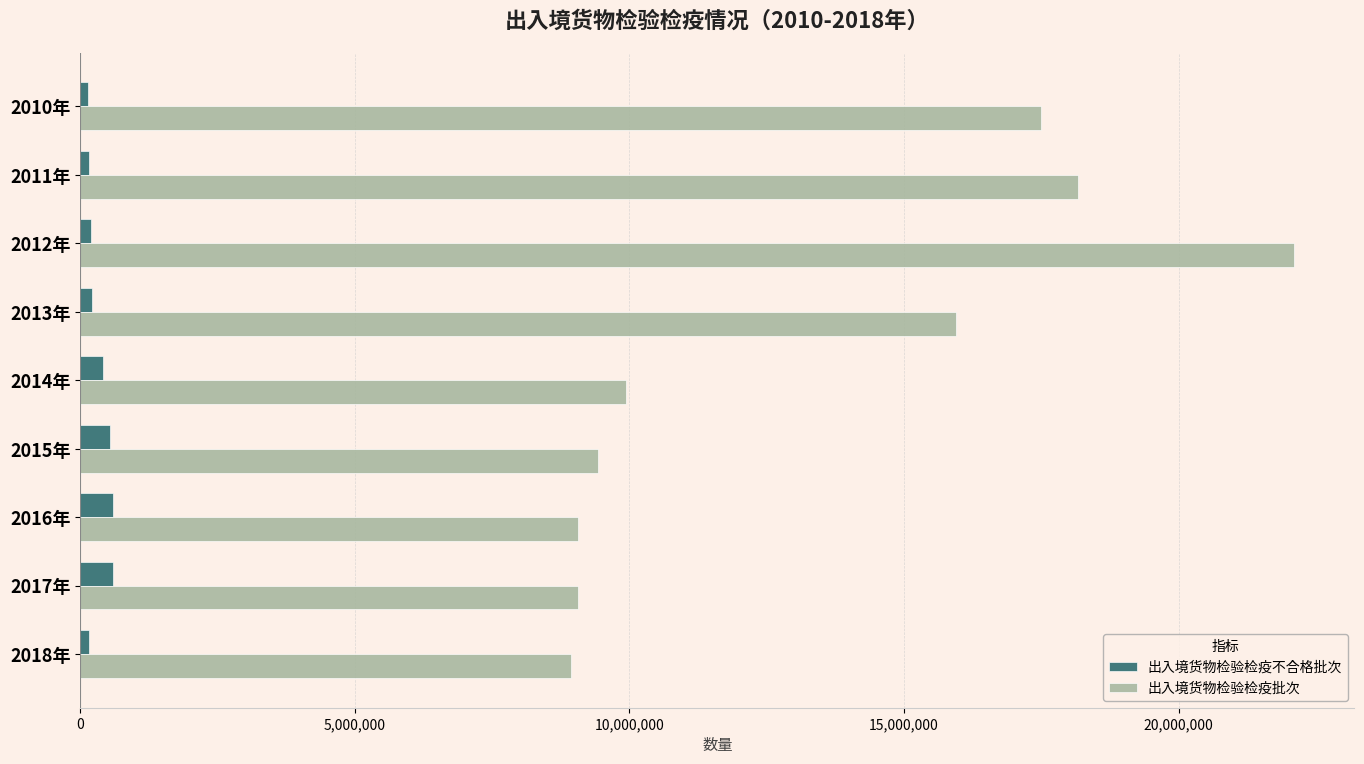

Where is 出入境货物检验检疫不合格批次 nearest to the value 369563?

2014年